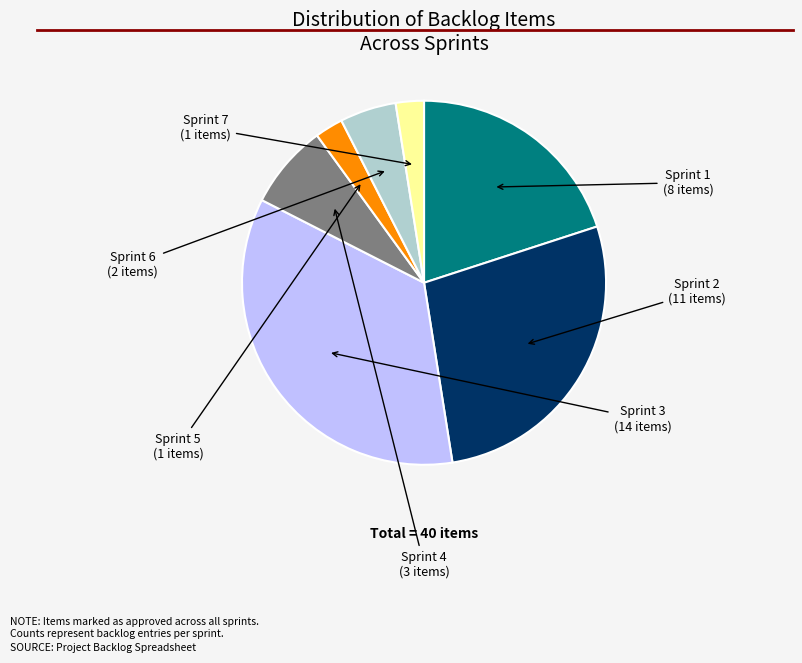

Between Sprint 4 and Sprint 5, which is larger?

Sprint 4